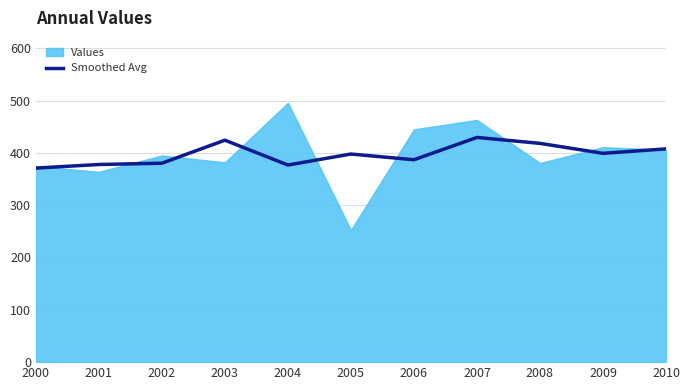

The value of Smoothed Avg at 2008 is 418.1. True or false?

True